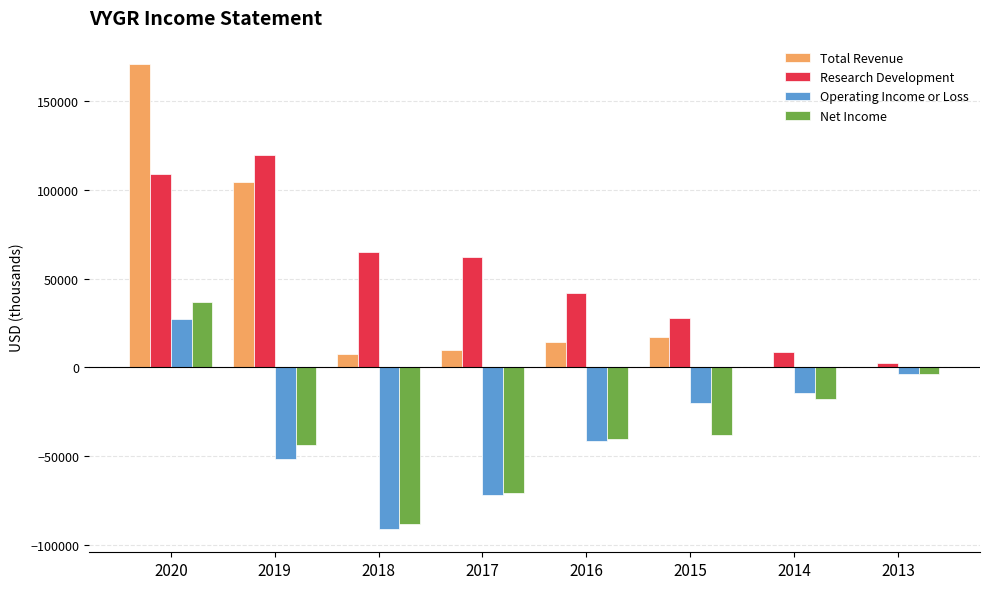

Reading left to right, list all the values displayed in this chart.

Total Revenue: 171100	104400	7600	10100	14200	17300	0	0
Research Development: 108800	119700	64900	62300	42200	27700	8900	2300
Operating Income or Loss: 27400	-51700	-91100	-71900	-41300	-20300	-14400	-3800
Net Income: 36700	-43600	-88300	-70700	-40200	-38300	-17700	-3800